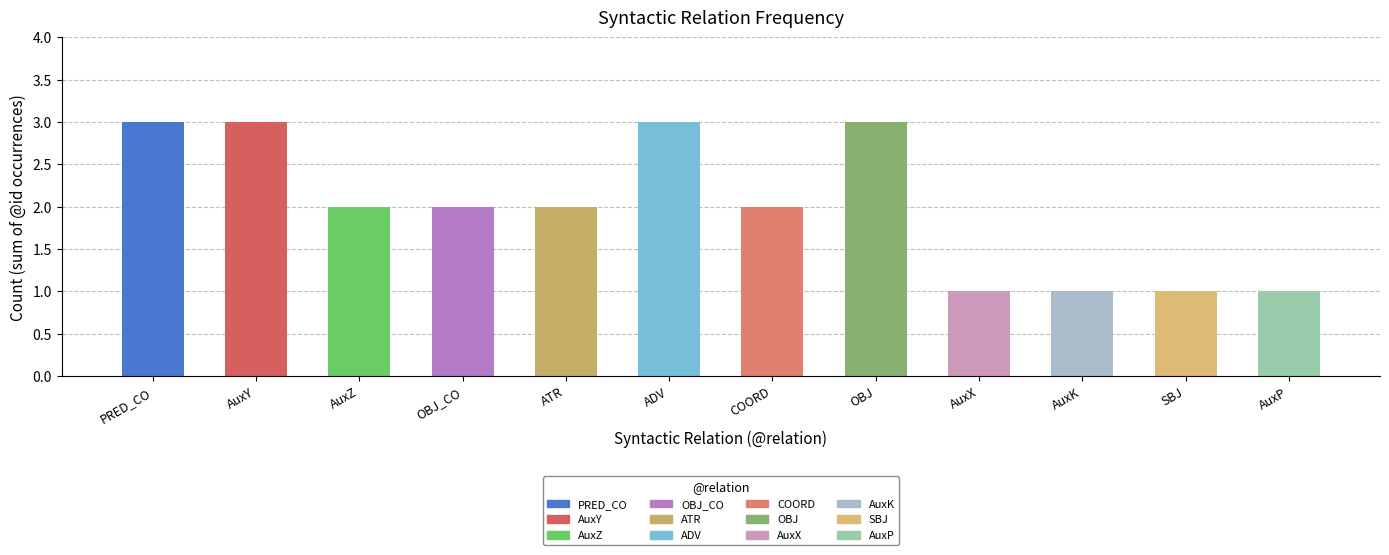

What is the sum of the values at ADV and OBJ_CO?

5